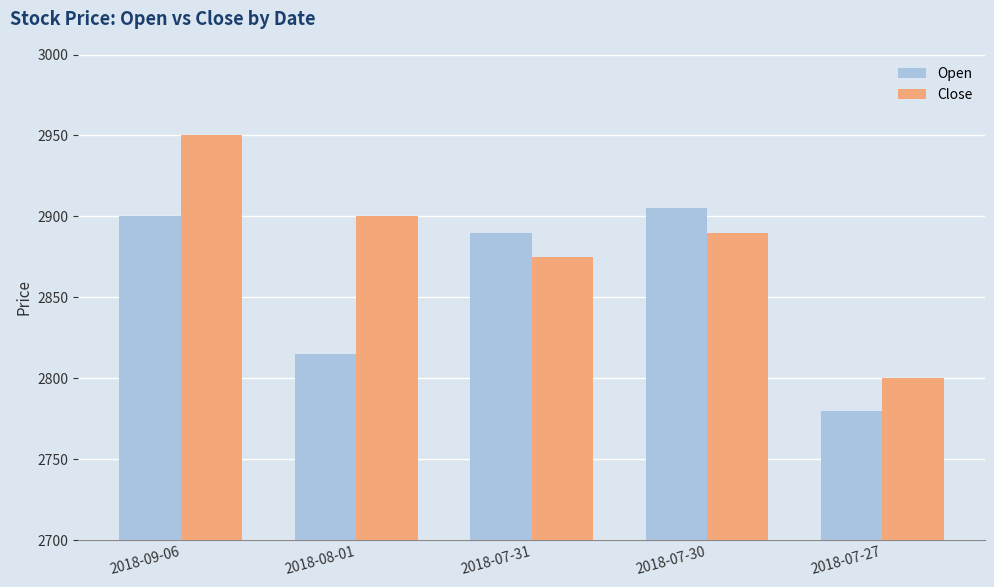

What is the total value across all series at 2018-07-31?

5765